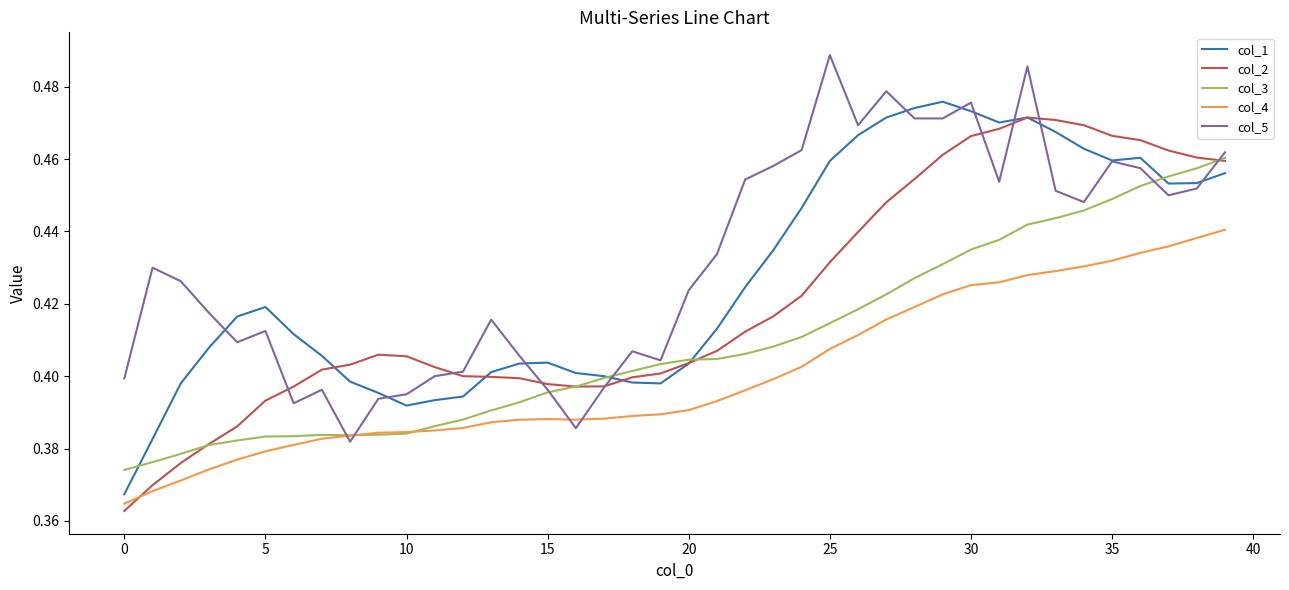

Which series has the widest spread of values?

col_2